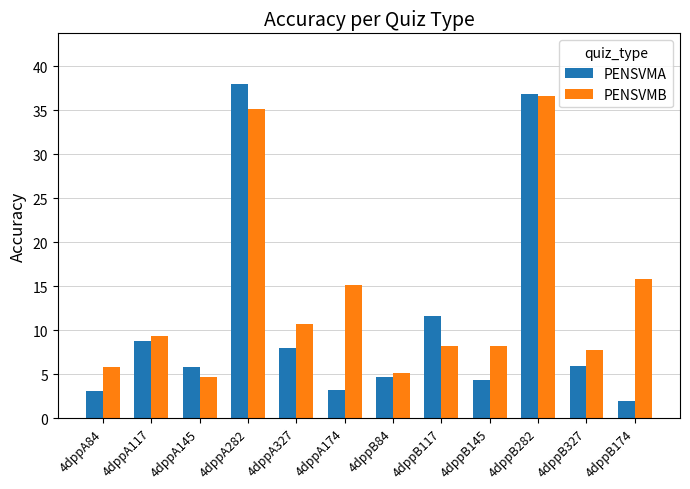

How many values in the PENSVMA series are below 5?

5